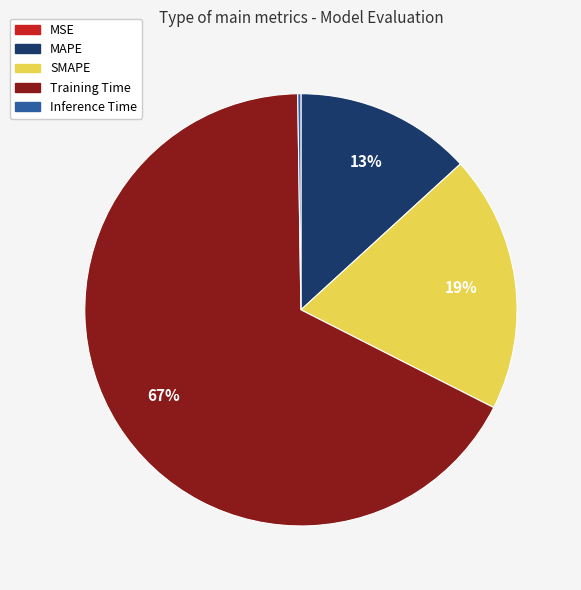

Does any single category account for the majority?

Yes